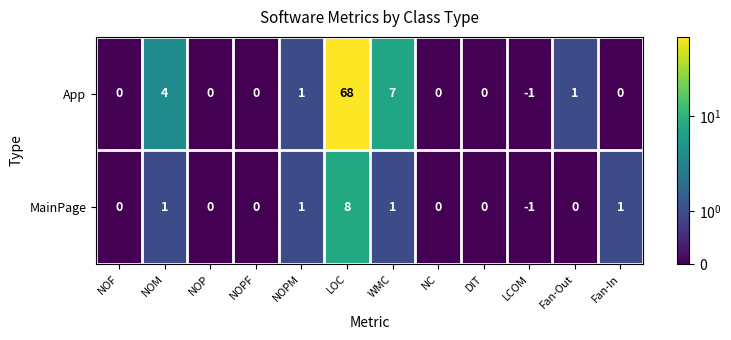

How many series are shown in this chart?

2